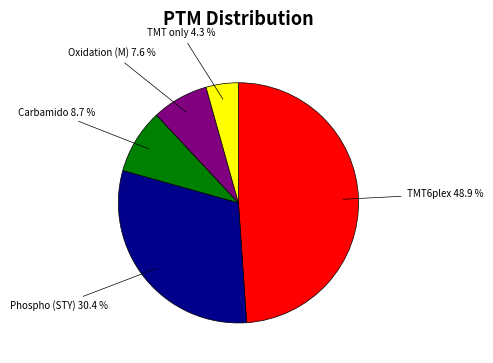

Is there a majority slice in this chart?

No